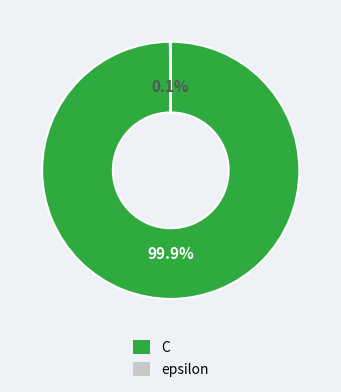

What is the largest slice in the pie chart?

C